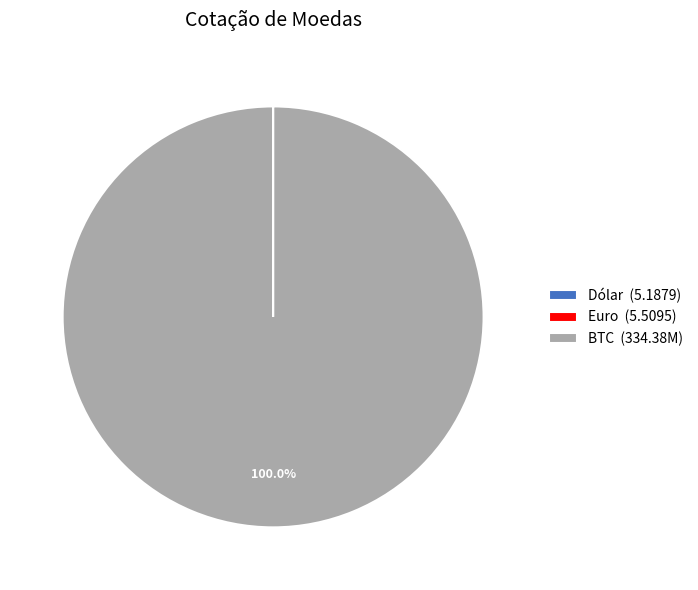

Is there a majority slice in this chart?

Yes